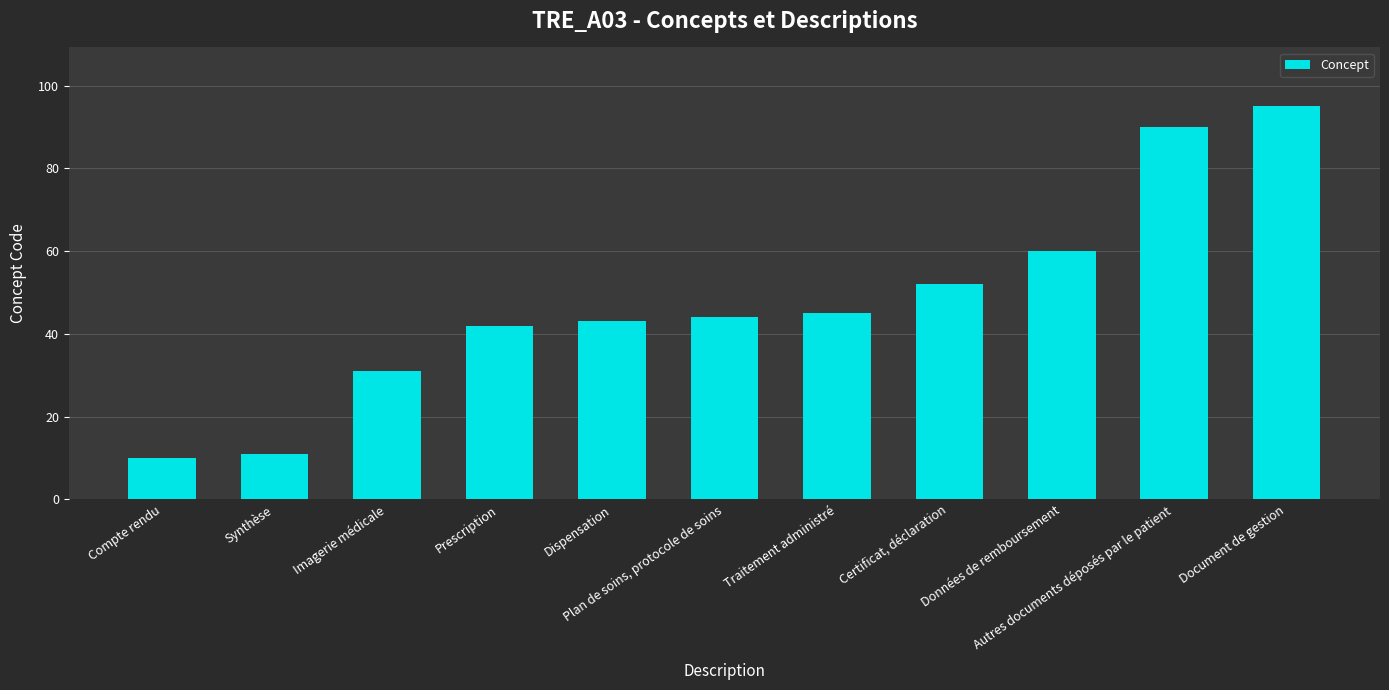

What is the difference between the values at Traitement administré and Imagerie médicale?

14